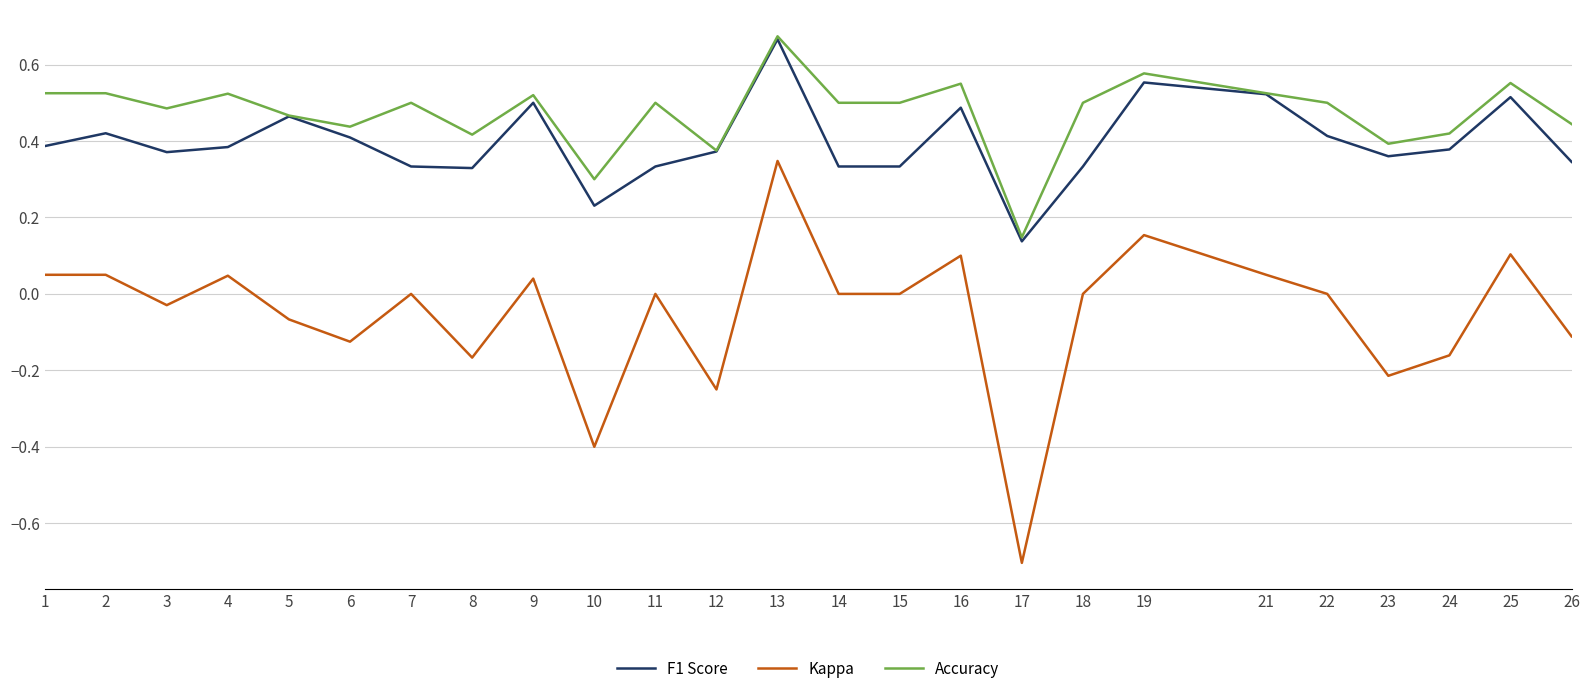

True or false: Kappa and Accuracy cross at least once.

False